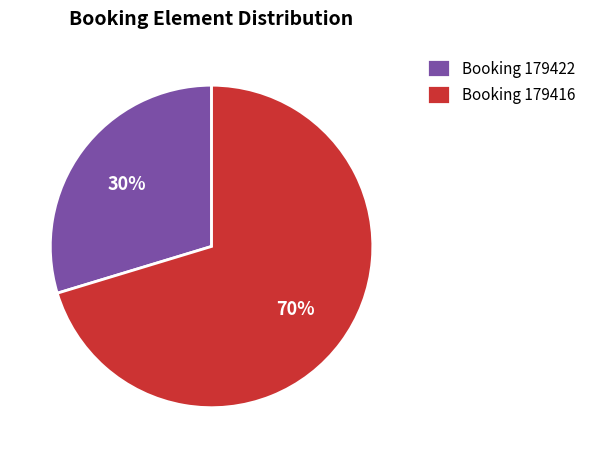

Which has a higher value, Booking 179416 or Booking 179422?

Booking 179416